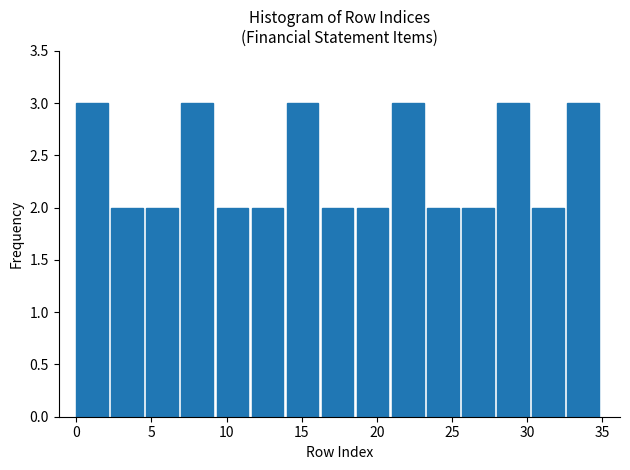

Reading left to right, list every bar in this chart as the range it spans on the x-axis followed by its height. Neither the bar edges nor the heights are printed on the chart, so give them approximately, as read against the axes.

0.0 to 2.5: 3
2.5 to 4.5: 2
4.5 to 7.0: 2
7.0 to 9.5: 3
9.5 to 11.5: 2
11.5 to 14.0: 2
14.0 to 16.5: 3
16.5 to 18.5: 2
18.5 to 21.0: 2
21.0 to 23.5: 3
23.5 to 25.5: 2
25.5 to 28.0: 2
28.0 to 30.5: 3
30.5 to 32.5: 2
32.5 to 35.0: 3